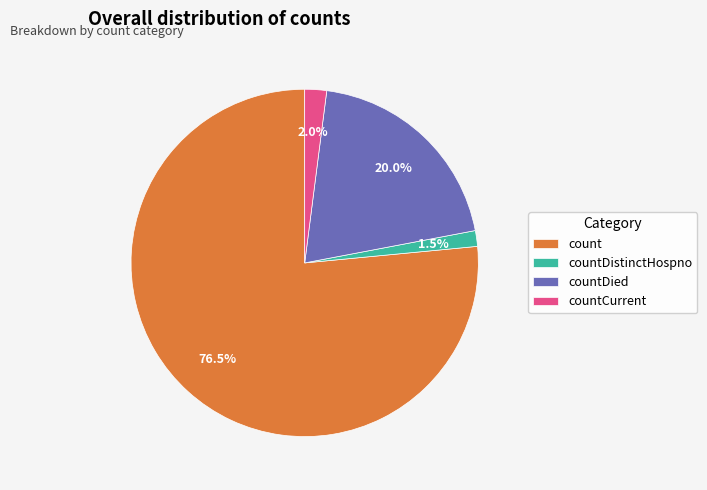

What is the total percentage of countCurrent and countDistinctHospno?

3.5%